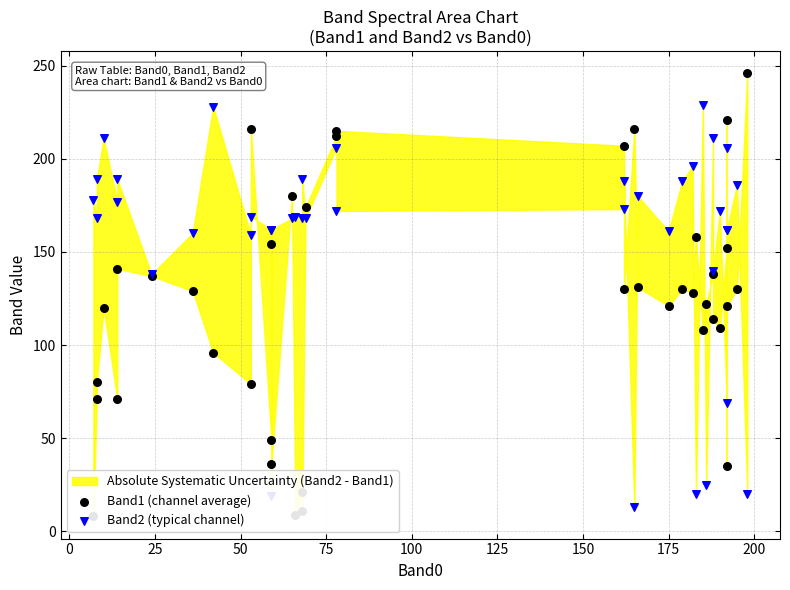

Which series has the largest total across all categories?

Band2 (typical channel)